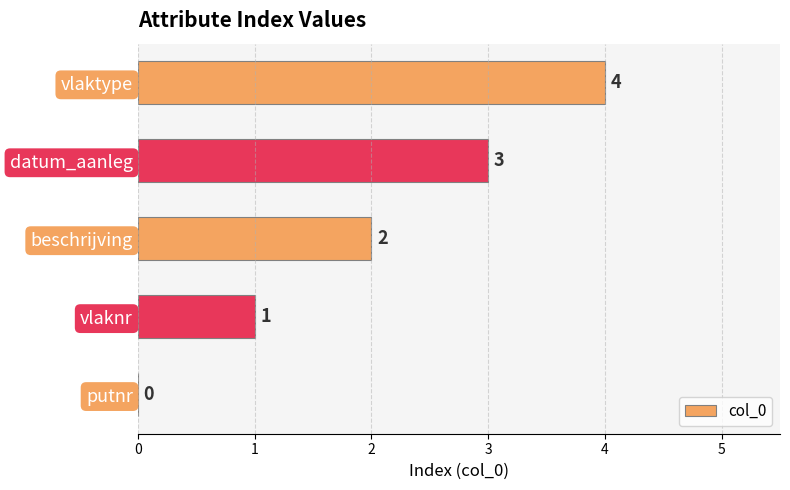

How many values are between 1 and 3?

3